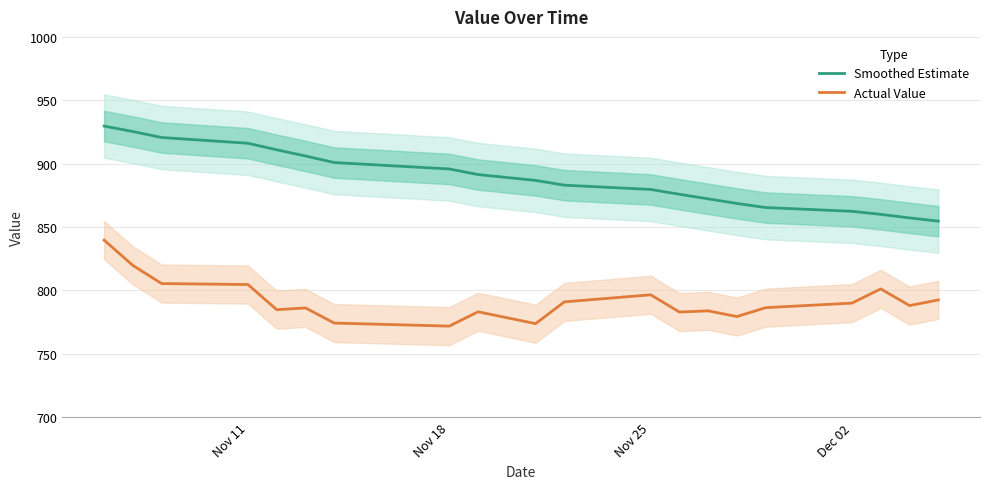

What is the maximum value for Actual Value?

839.7